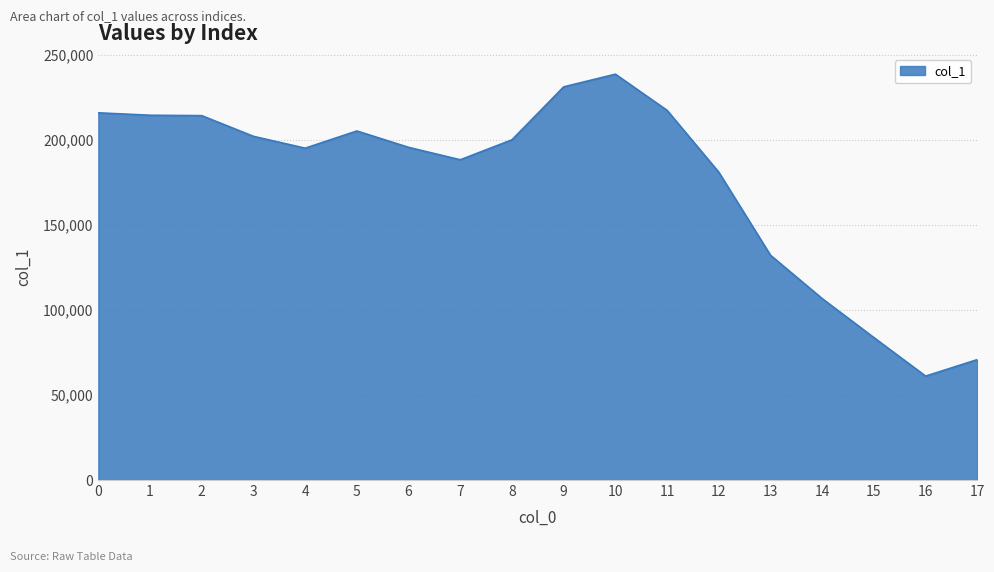

What is the difference between the maximum and minimum values?

177608